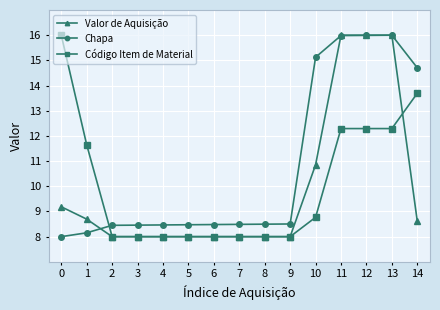

What is the difference between the second highest and second lowest values in the Chapa series?

7.8